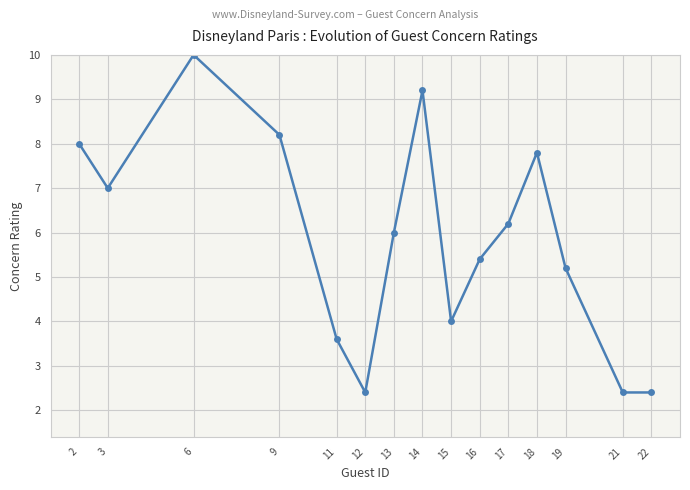

The chart shows a value of 13.0 at 9. True or false?

False